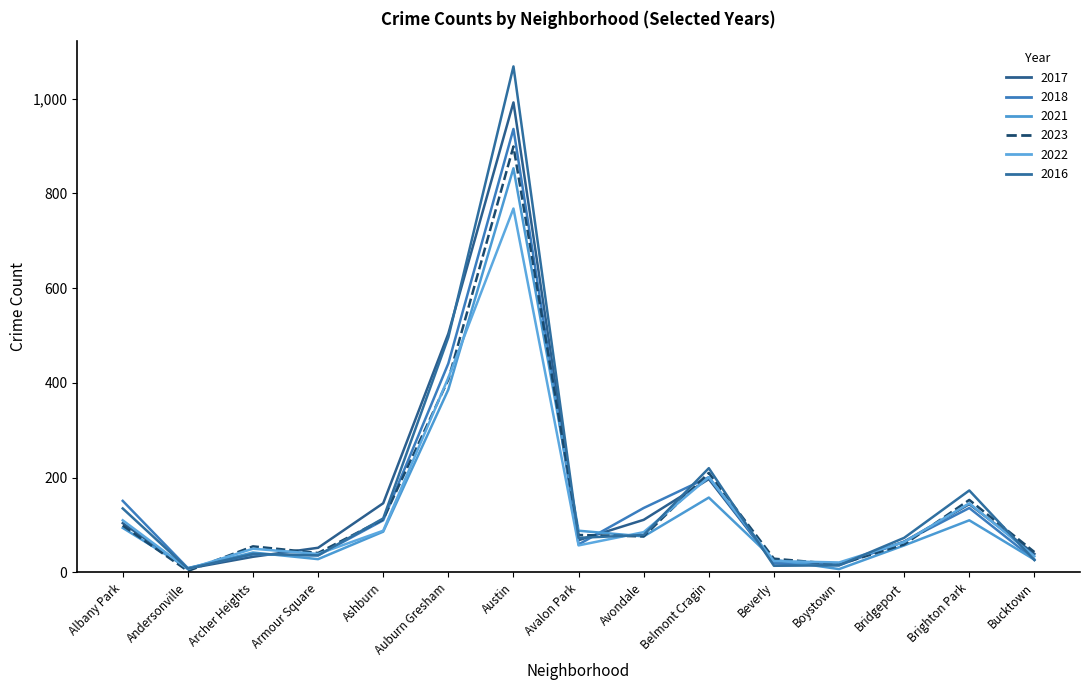

At which category is the sum across all series the highest?

Austin